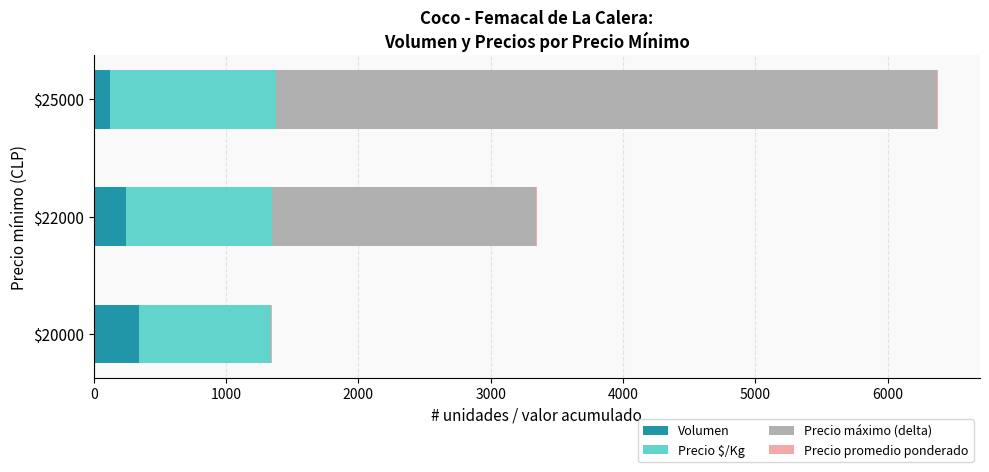

What is the maximum value for Volumen?

339